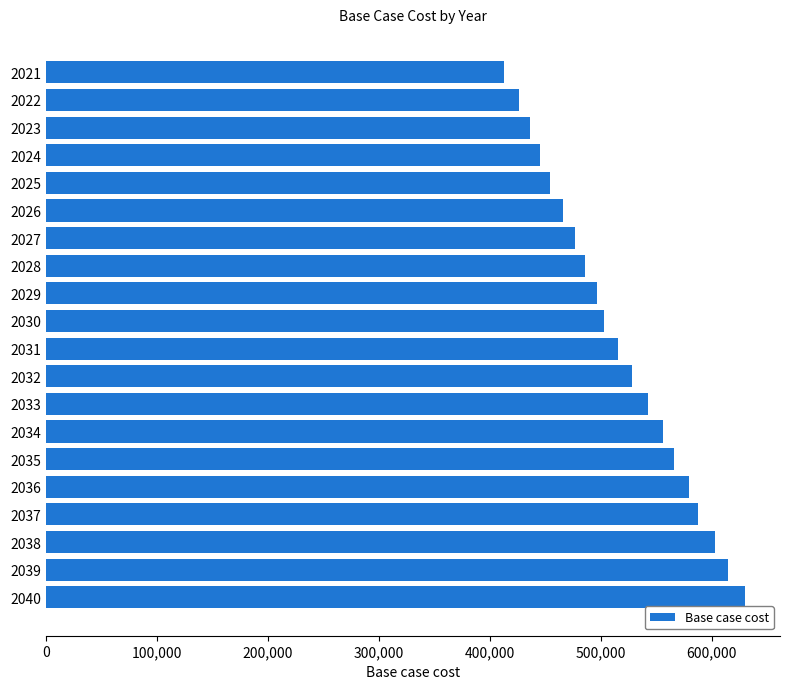

Does the chart contain any negative values?

No